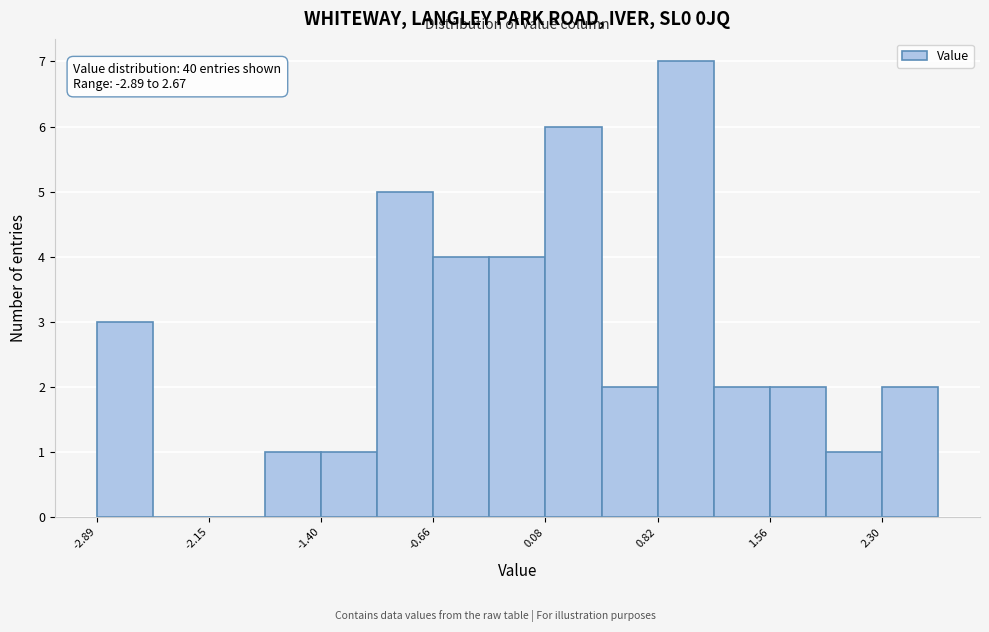

Read against the x-axis, roughly where is the centre of the tallest bar?

1.0